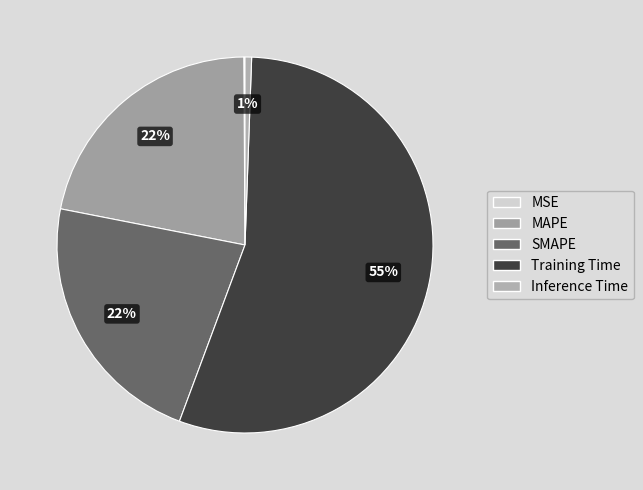

Count the number of slices in the pie.

5